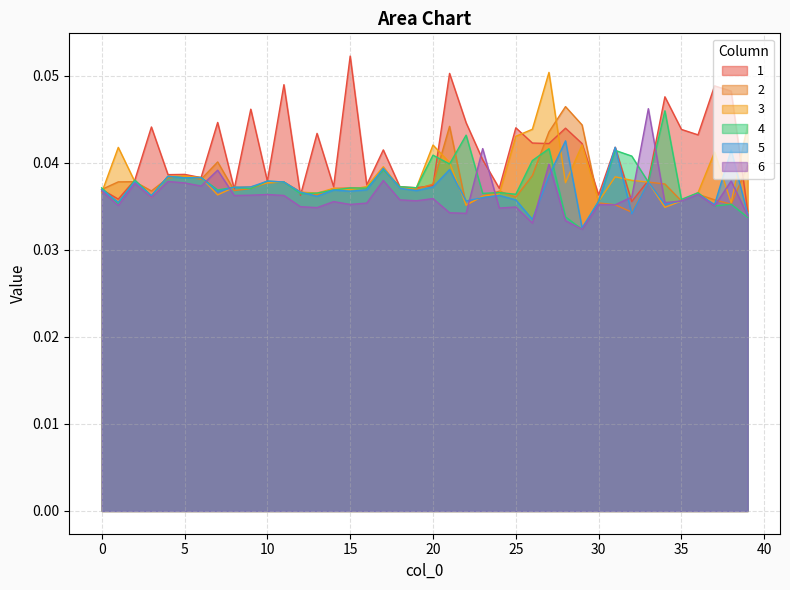

Rank the series at 39 from lowest to highest value.

4, 6, 5, 1, 2, 3